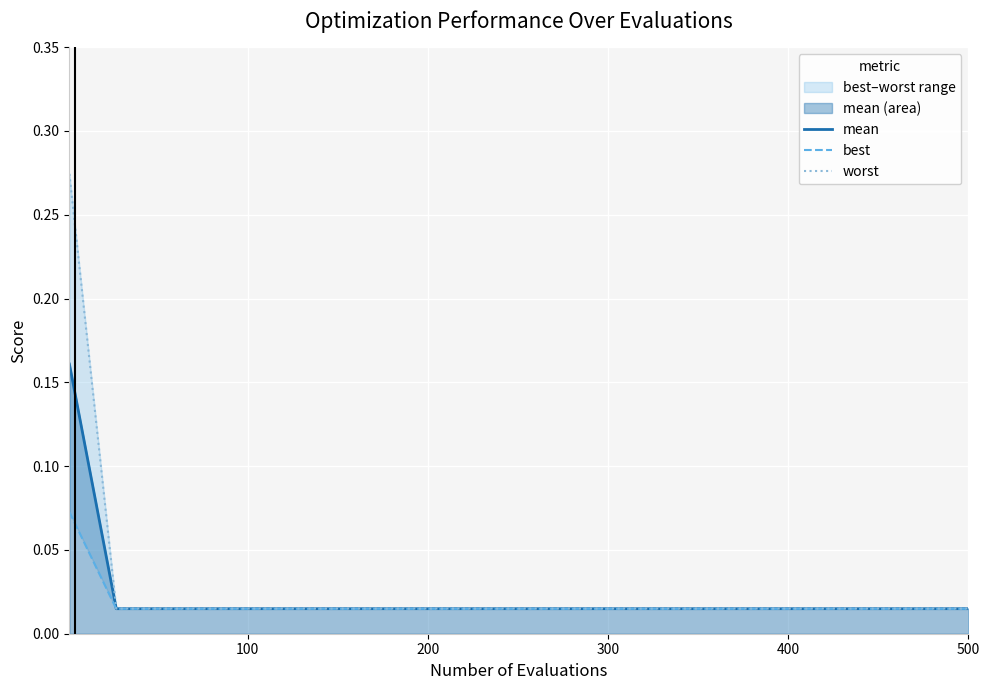

True or false: best and mean intersect in this chart.

False